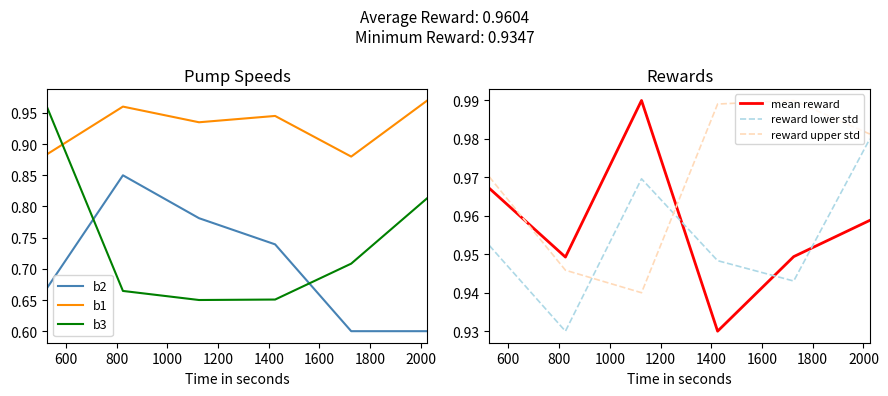

Which series has the largest total across all categories?

reward upper std